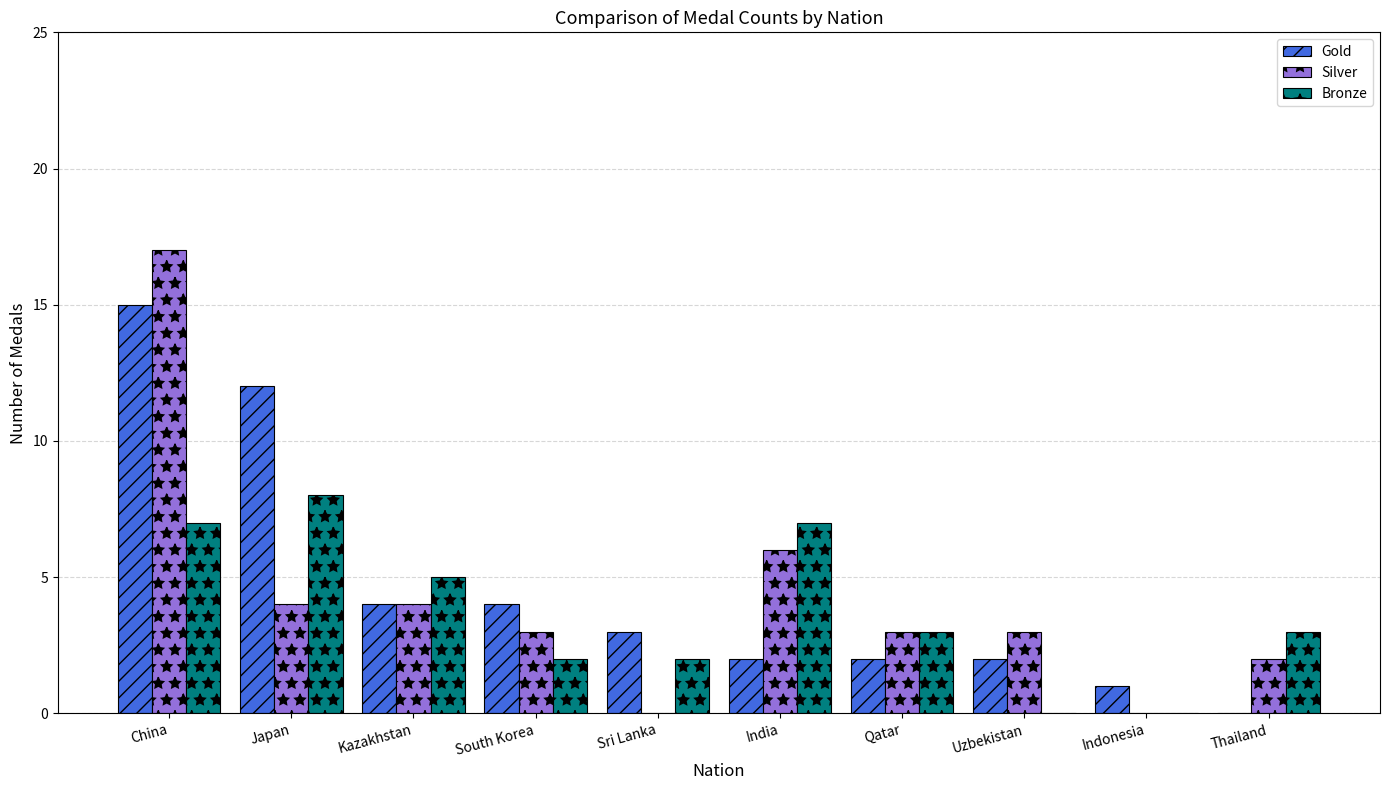

Reading left to right, what are all the values shown in this chart?

Gold: China=15	Japan=12	Kazakhstan=4	South Korea=4	Sri Lanka=3	India=2	Qatar=2	Uzbekistan=2	Indonesia=1	Thailand=0
Silver: China=17	Japan=4	Kazakhstan=4	South Korea=3	Sri Lanka=0	India=6	Qatar=3	Uzbekistan=3	Indonesia=0	Thailand=2
Bronze: China=7	Japan=8	Kazakhstan=5	South Korea=2	Sri Lanka=2	India=7	Qatar=3	Uzbekistan=0	Indonesia=0	Thailand=3